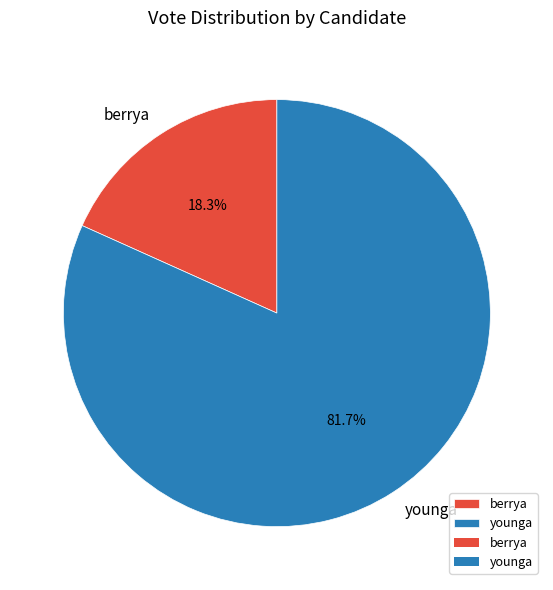

How many slices are in this pie chart?

2